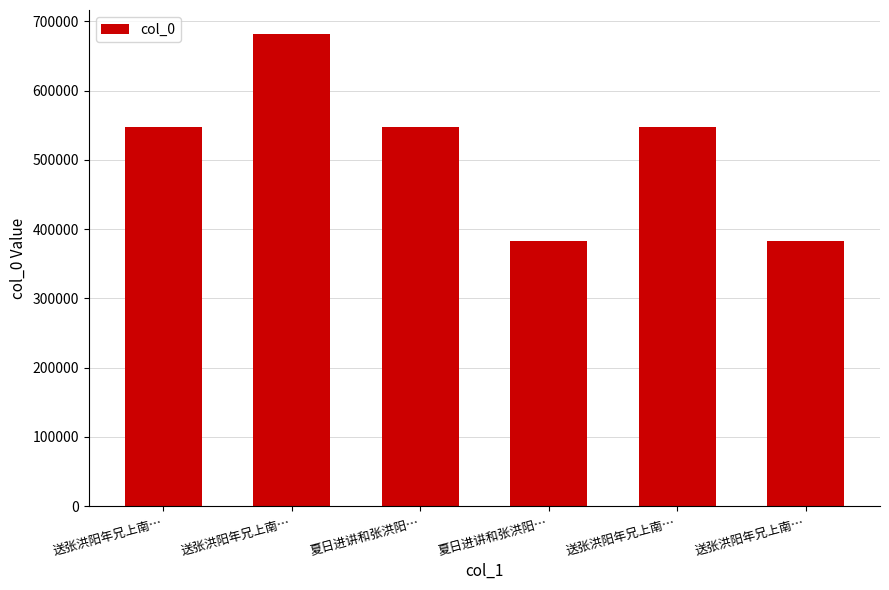

What value does the data have at 送张洪阳年兄上南…, to the nearest 100?

547600